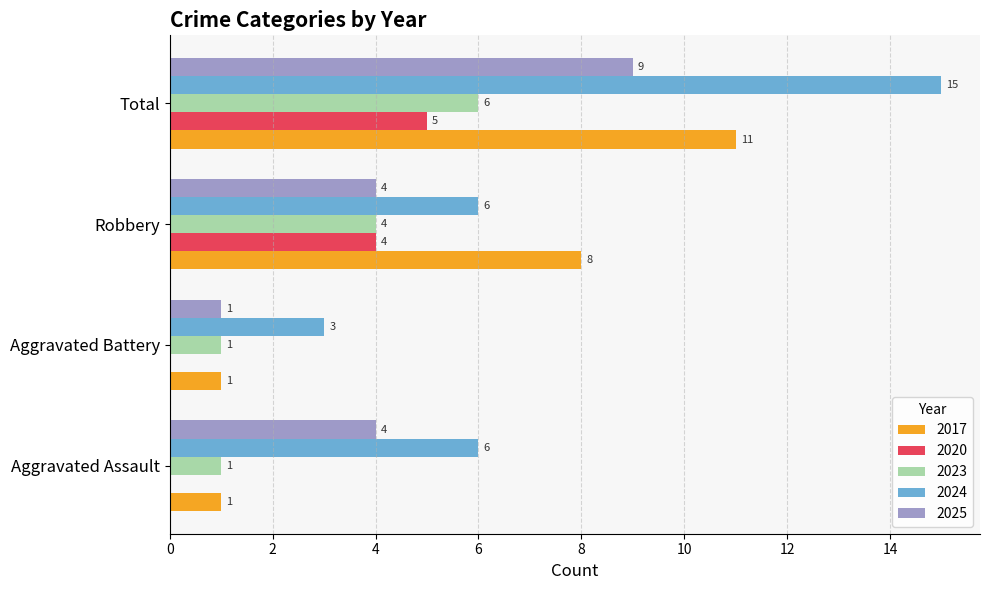

Between Aggravated Battery and Robbery, which series saw the biggest shift?

2017